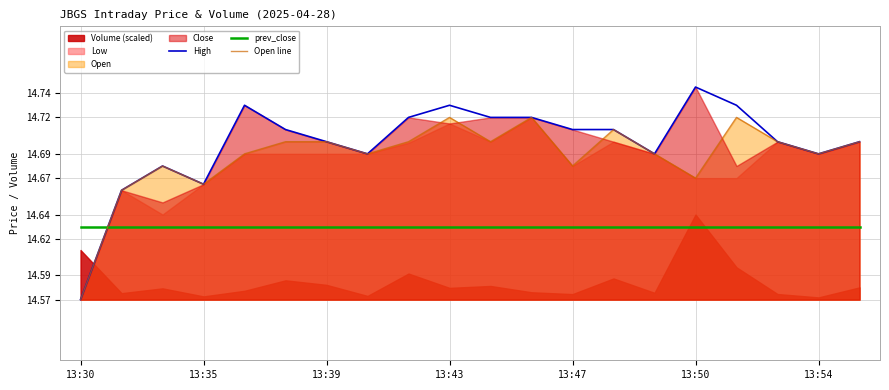

Where is High nearest to the value 14?

13:30